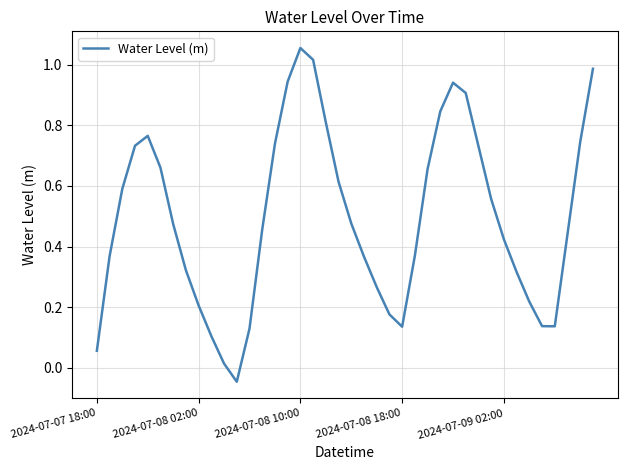

How many interior local valleys (lower than both neighbors) does the data have?

3